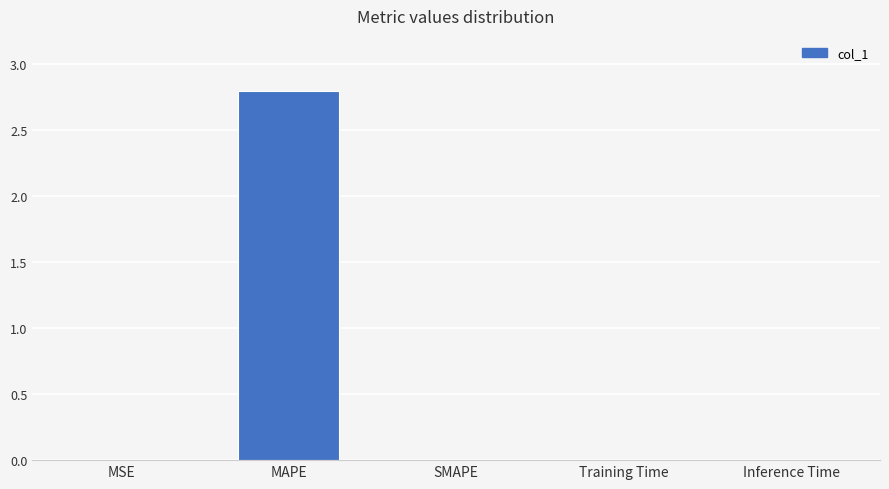

What is the sum of all values?

2.8